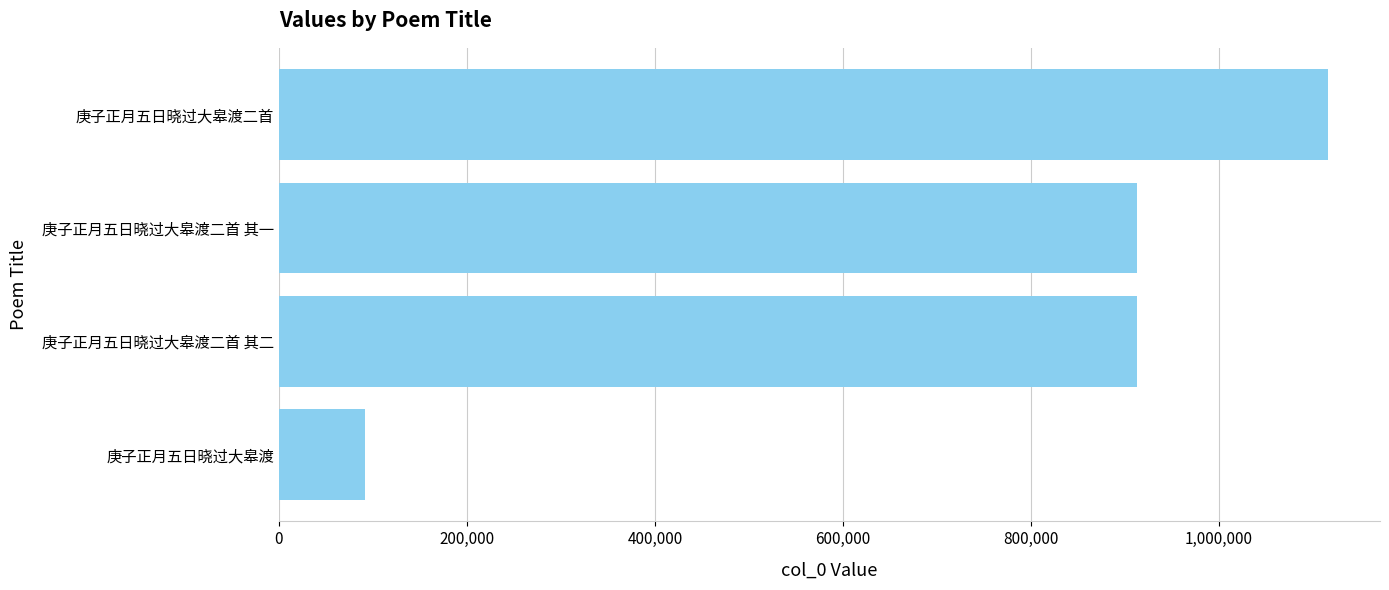

What is the value of the 3rd bar from the top?

912877